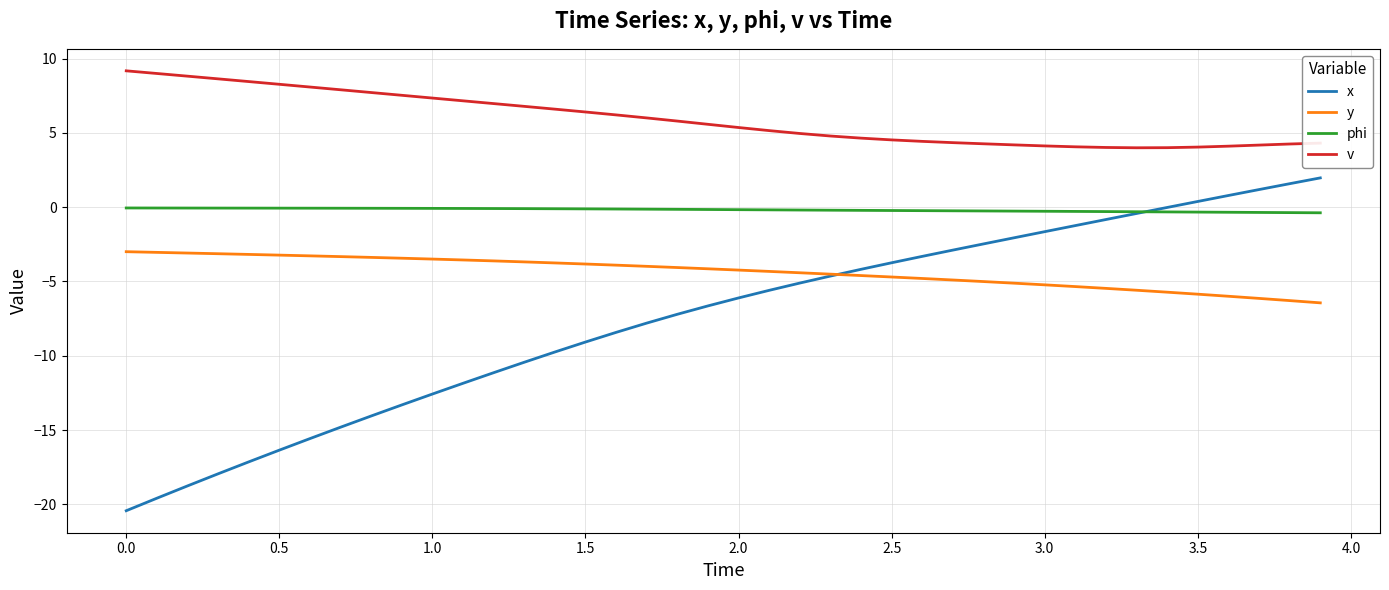

True or false: v and phi cross at least once.

False